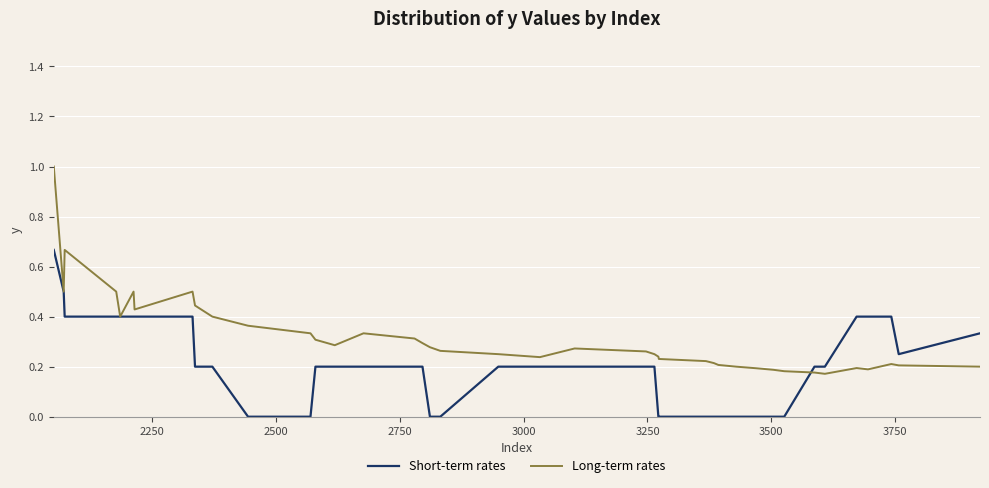

Which series has the largest total across all categories?

Long-term rates